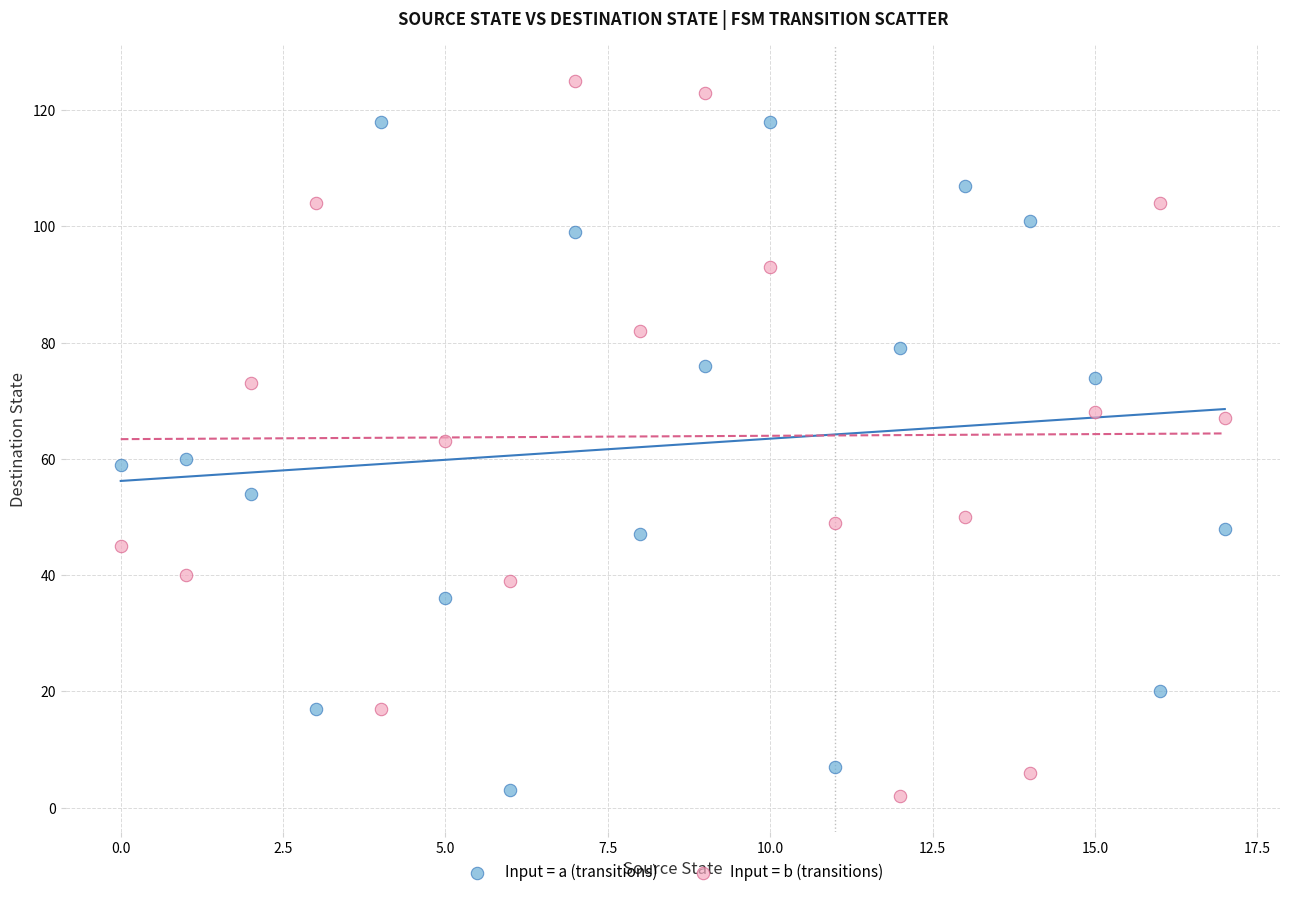

Across all data points, what is the range of Y values (max minus min)?

123